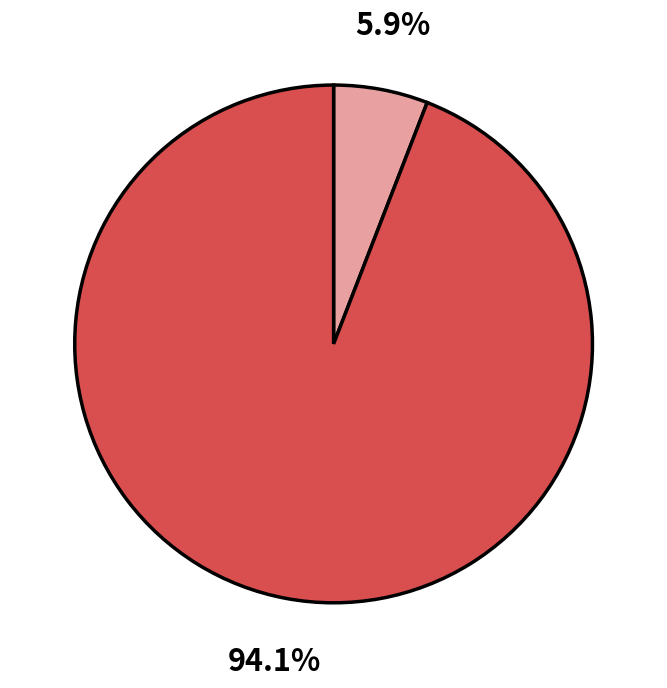

Is there any slice that represents more than half of the pie?

Yes